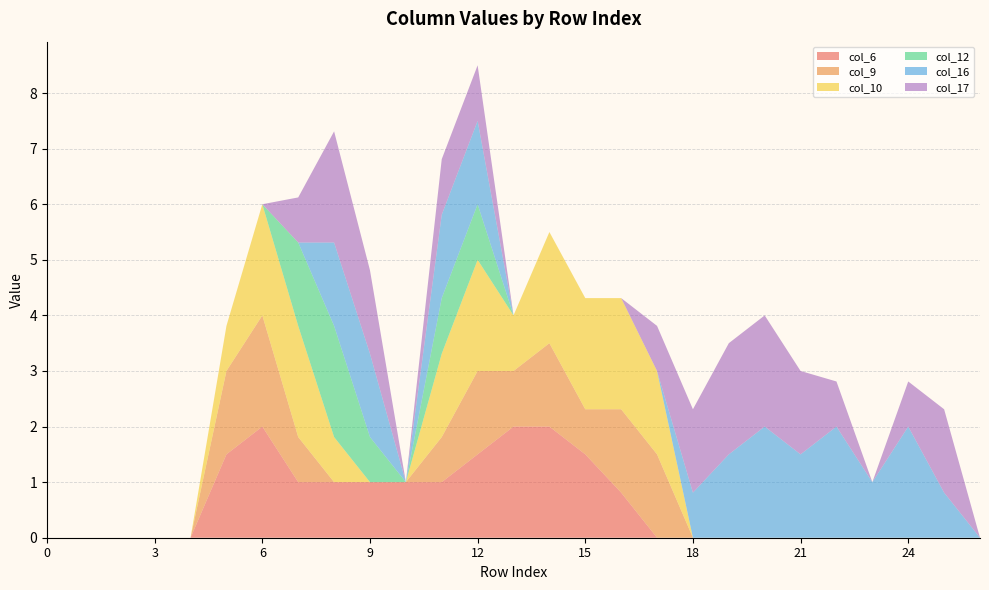

Reading left to right, extract all data points from this chart.

col_6: 0.0	0.0	0.0	0.0	0.0	1.5	2.0	1.0	1.0	1.0	1.0	1.0	1.5	2.0	2.0	1.5	0.8	0.0	0.0	0.0	0.0	0.0	0.0	0.0	0.0	0.0	0.0
col_9: 0.0	0.0	0.0	0.0	0.0	1.5	2.0	0.8	0.0	0.0	0.0	0.8	1.5	1.0	1.5	0.8	1.5	1.5	0.0	0.0	0.0	0.0	0.0	0.0	0.0	0.0	0.0
col_10: 0.0	0.0	0.0	0.0	0.0	0.8	2.0	2.0	0.8	0.0	0.0	1.5	2.0	1.0	2.0	2.0	2.0	1.5	0.0	0.0	0.0	0.0	0.0	0.0	0.0	0.0	0.0
col_12: 0.0	0.0	0.0	0.0	0.0	0.0	0.0	1.5	2.0	0.8	0.0	1.0	1.0	0.0	0.0	0.0	0.0	0.0	0.0	0.0	0.0	0.0	0.0	0.0	0.0	0.0	0.0
col_16: 0.0	0.0	0.0	0.0	0.0	0.0	0.0	0.0	1.5	1.5	0.0	1.5	1.5	0.0	0.0	0.0	0.0	0.0	0.8	1.5	2.0	1.5	2.0	1.0	2.0	0.8	0.0
col_17: 0.0	0.0	0.0	0.0	0.0	0.0	0.0	0.8	2.0	1.5	0.0	1.0	1.0	0.0	0.0	0.0	0.0	0.8	1.5	2.0	2.0	1.5	0.8	0.0	0.8	1.5	0.0